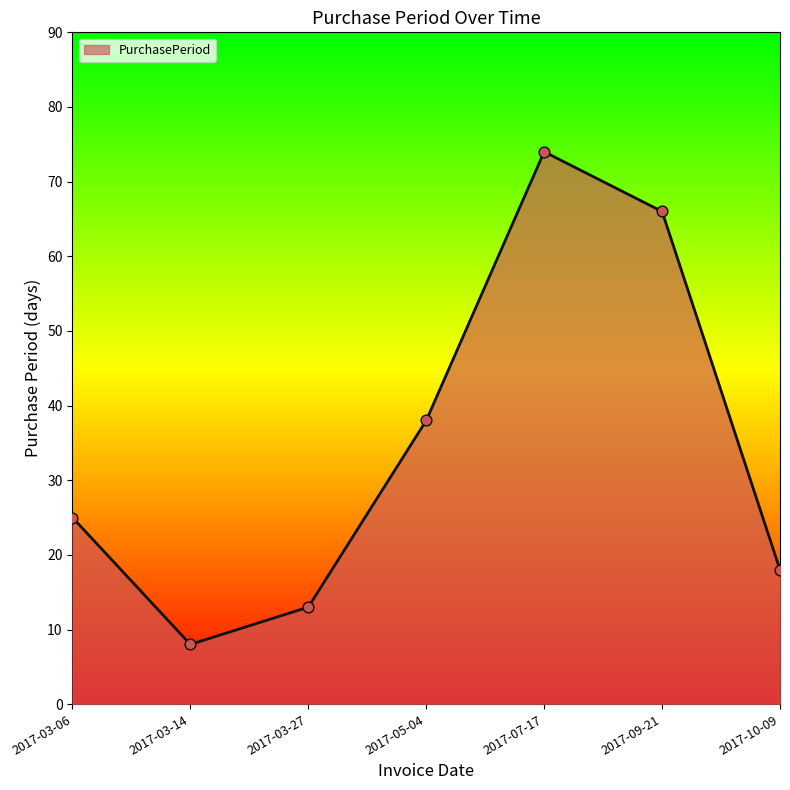

Approximately how many times larger is the value at 2017-03-27 compared to 2017-09-21?

0.2